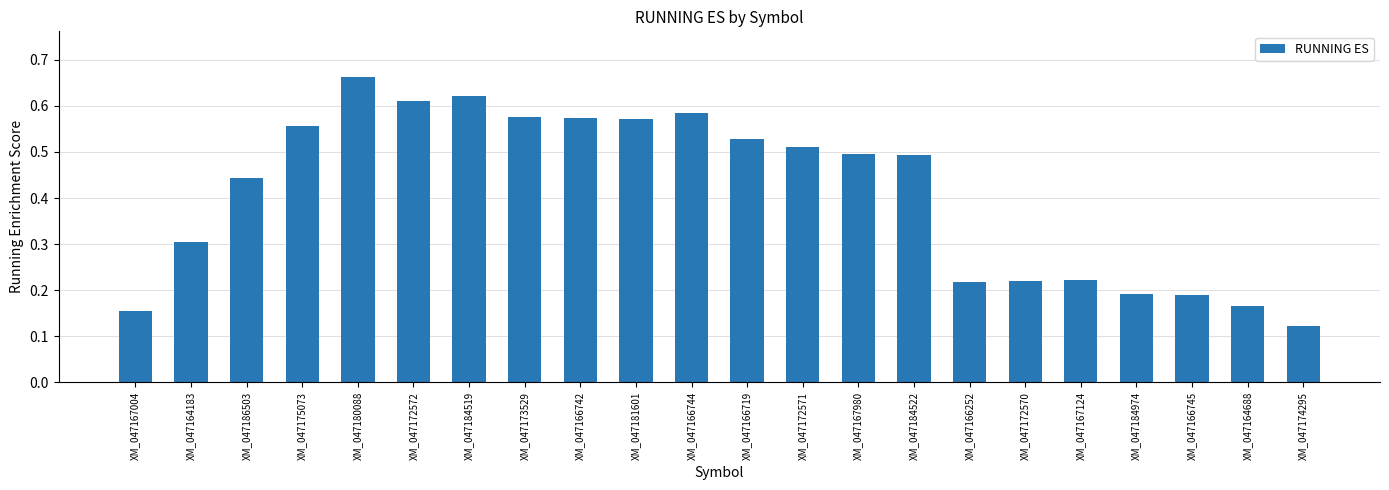

Is it true that the value at XM_047167124 is 0.3?

False